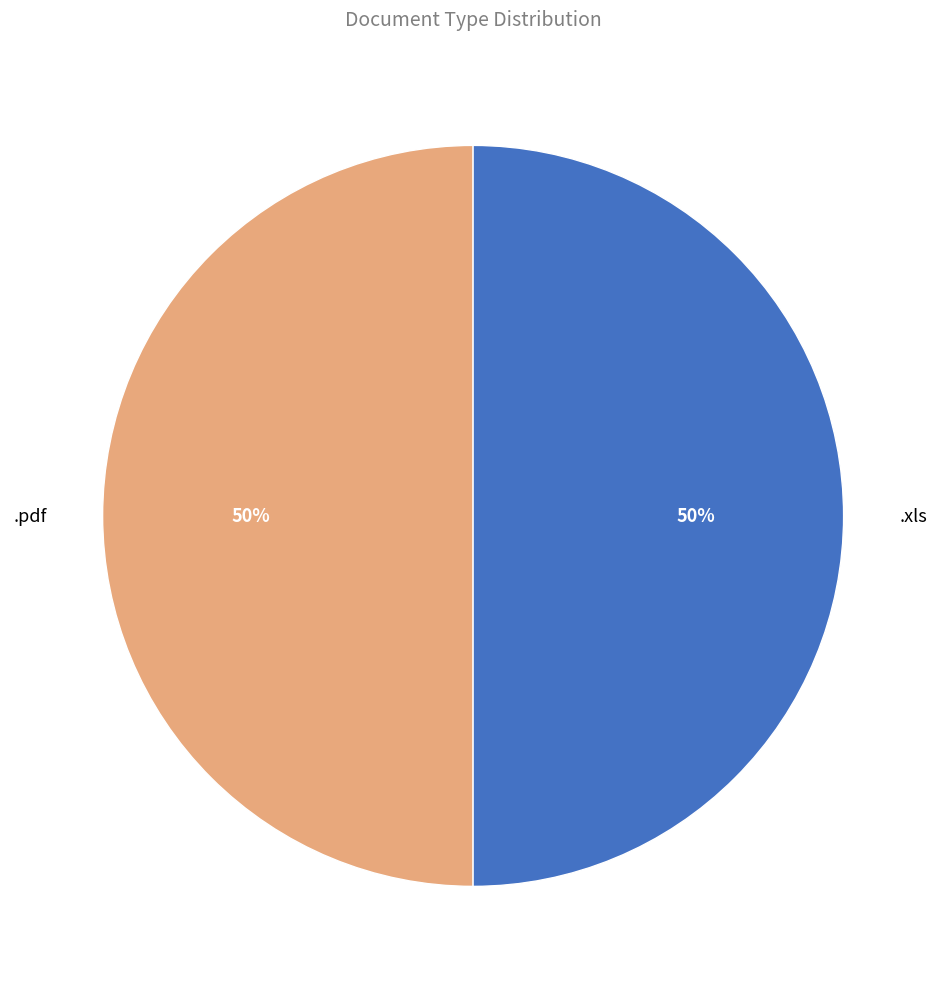

Do .pdf and .xls together represent more than half of the pie?

Yes